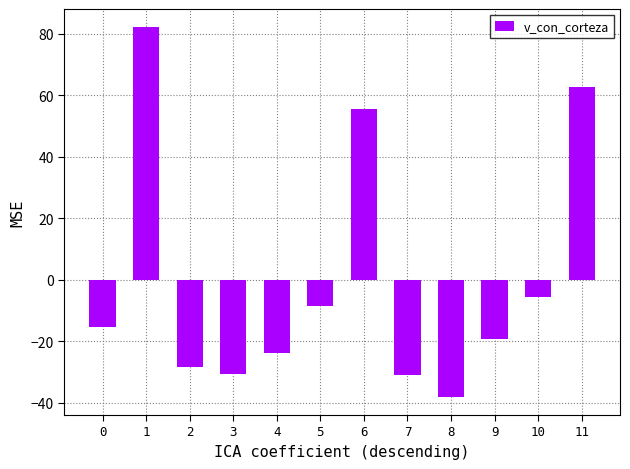

What is the minimum value shown in the chart?

-37.9